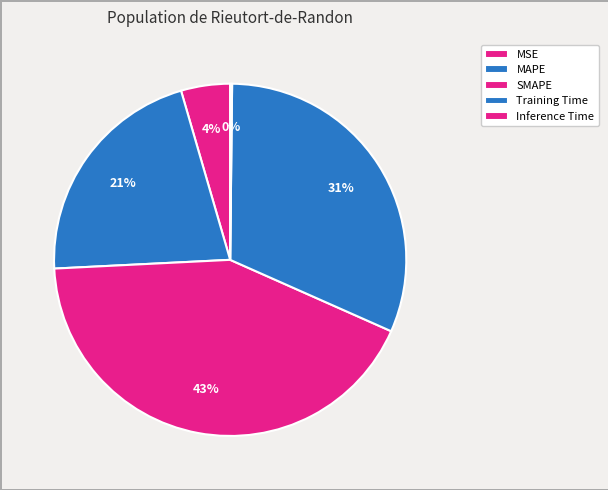

Is it true that MSE is 16% of the pie?

False